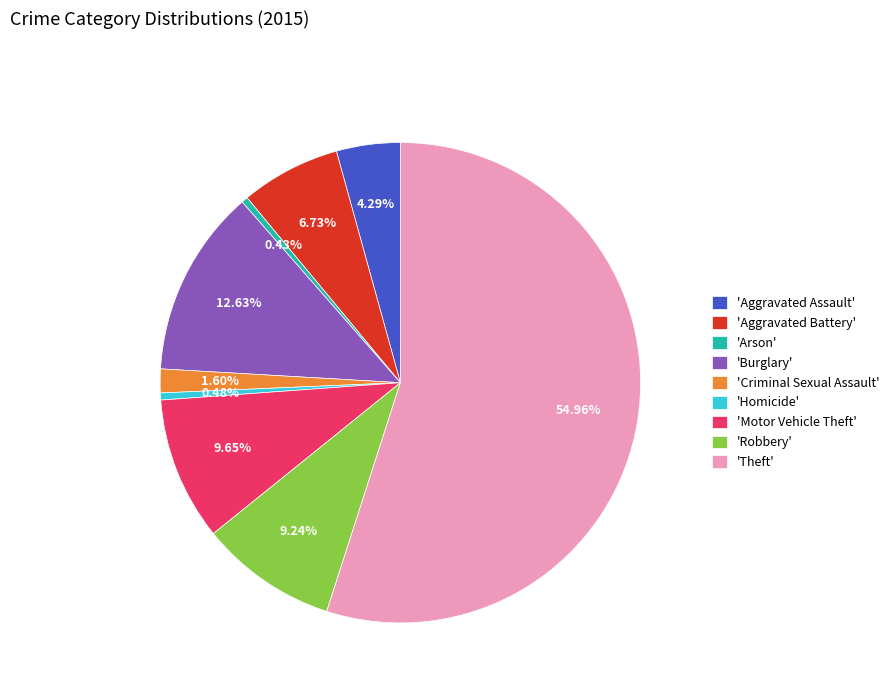

Do 'Aggravated Assault' and 'Homicide' together represent more than half of the pie?

No